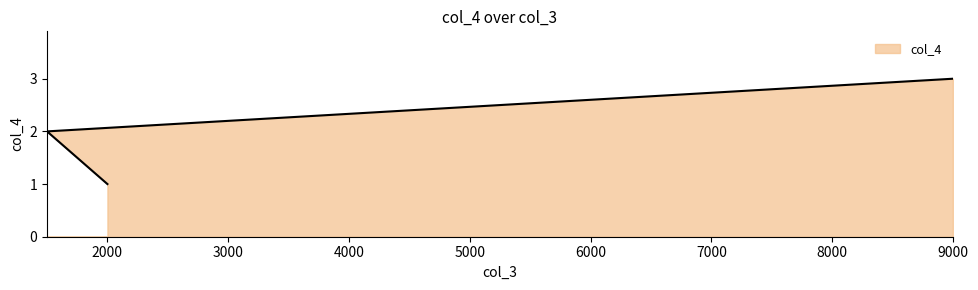

Count the values in the range 1 to 3.

3